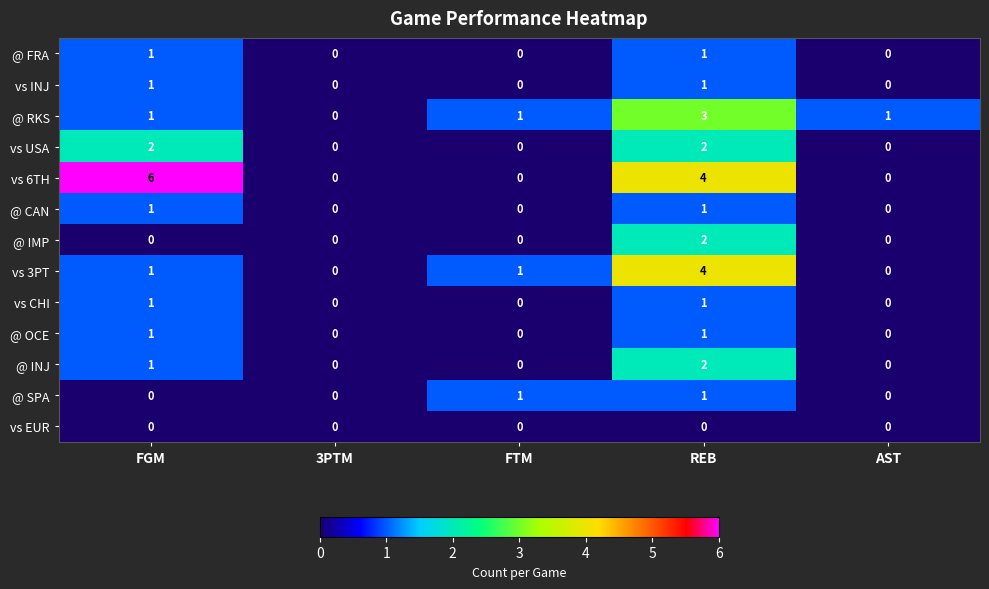

Which series has the largest range (max minus min)?

vs 6TH